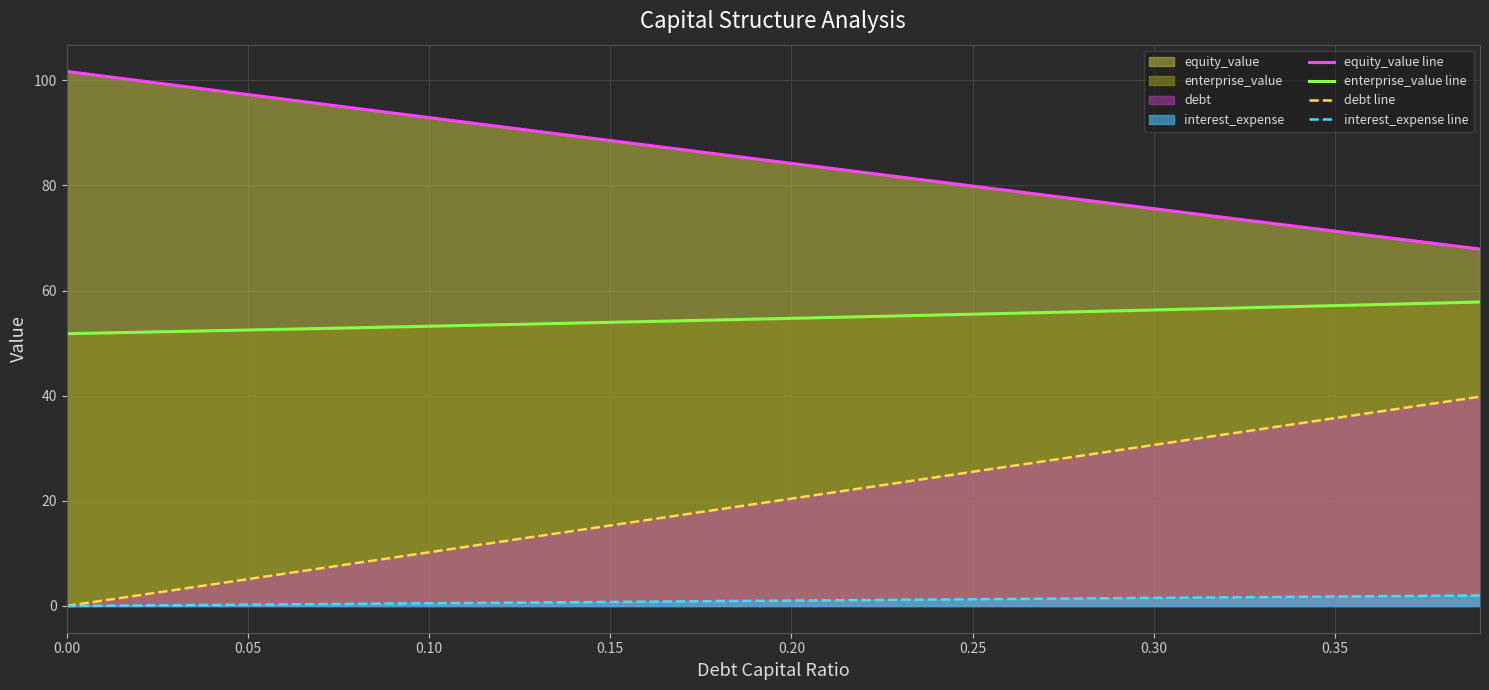

List the series in order of their peak value, lowest first.

interest_expense line, debt line, enterprise_value line, equity_value line